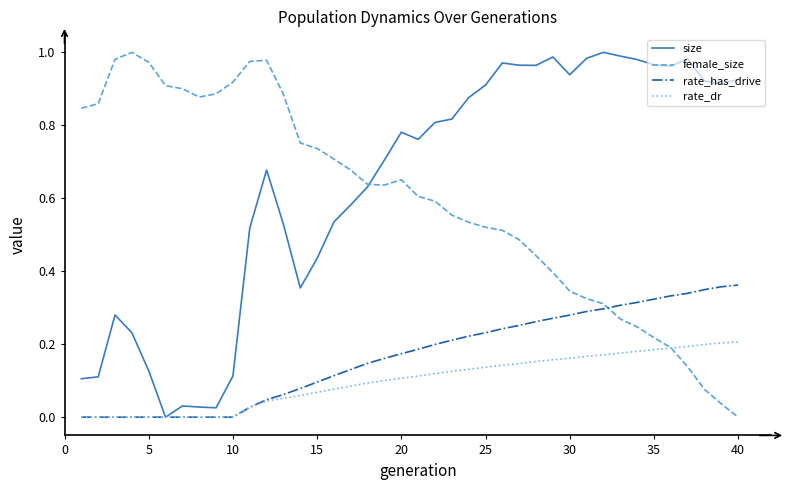

Which series has the largest total across all categories?

size